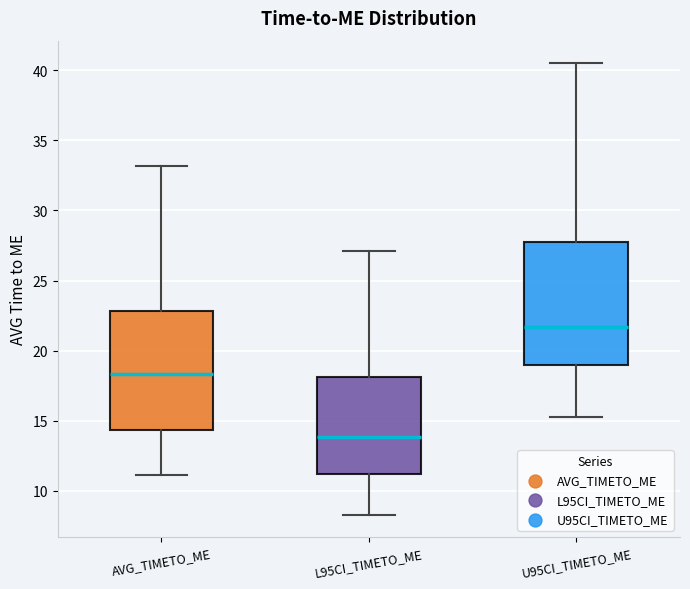

Reading left to right, read every box against the y-axis: the position of its median line, the range the box covers, and the ends of its whiskers. The values are not printed on the chart, so give them approximately, as read against the axis.

AVG_TIMETO_ME: median 18.5, box 14.5 to 23.0, whiskers 11.0 to 33.0
L95CI_TIMETO_ME: median 14.0, box 11.0 to 18.0, whiskers 8.5 to 27.0
U95CI_TIMETO_ME: median 21.5, box 19.0 to 27.5, whiskers 15.0 to 40.5